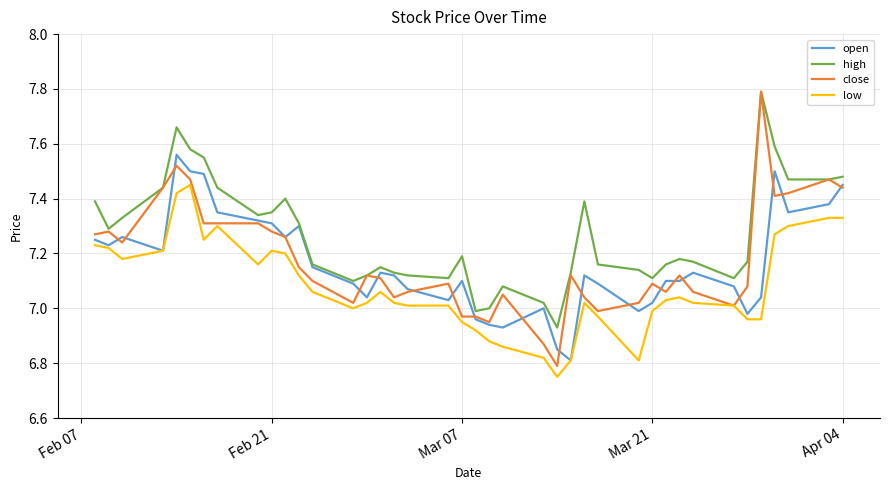

True or false: low and close cross at least once.

False